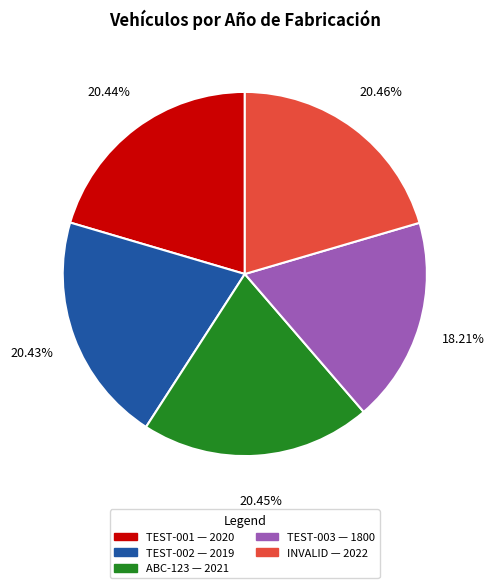

What is the ratio of the value at TEST-003 to the value at TEST-002?

0.9